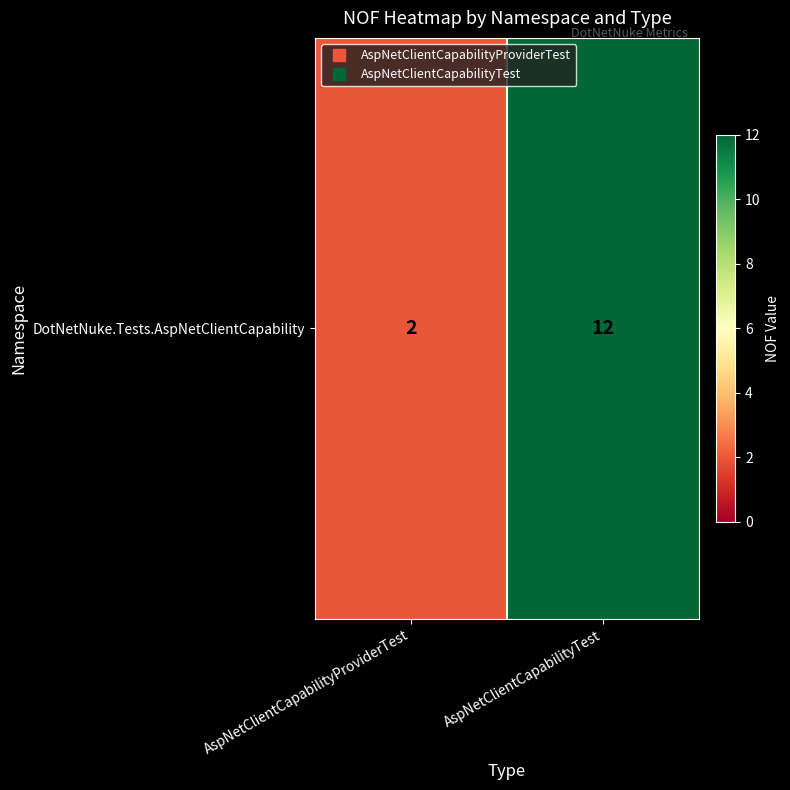

Reading left to right, extract all data points from this chart.

AspNetClientCapabilityProviderTest=2	AspNetClientCapabilityTest=12